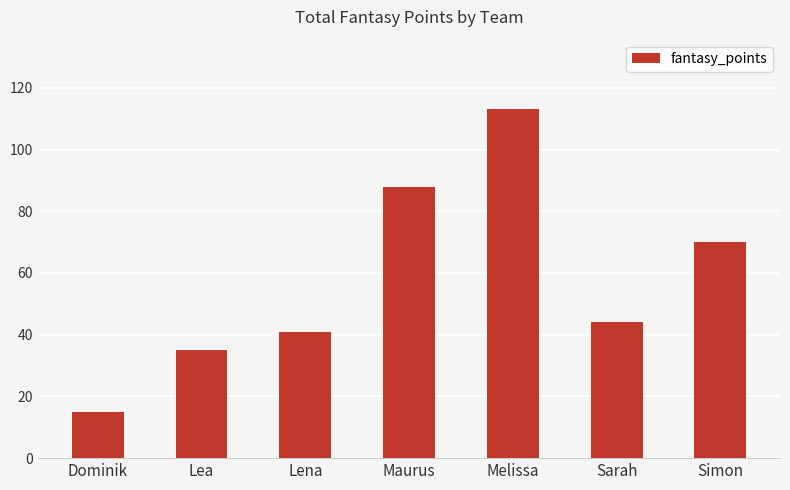

What is the difference between the maximum and minimum values?

98